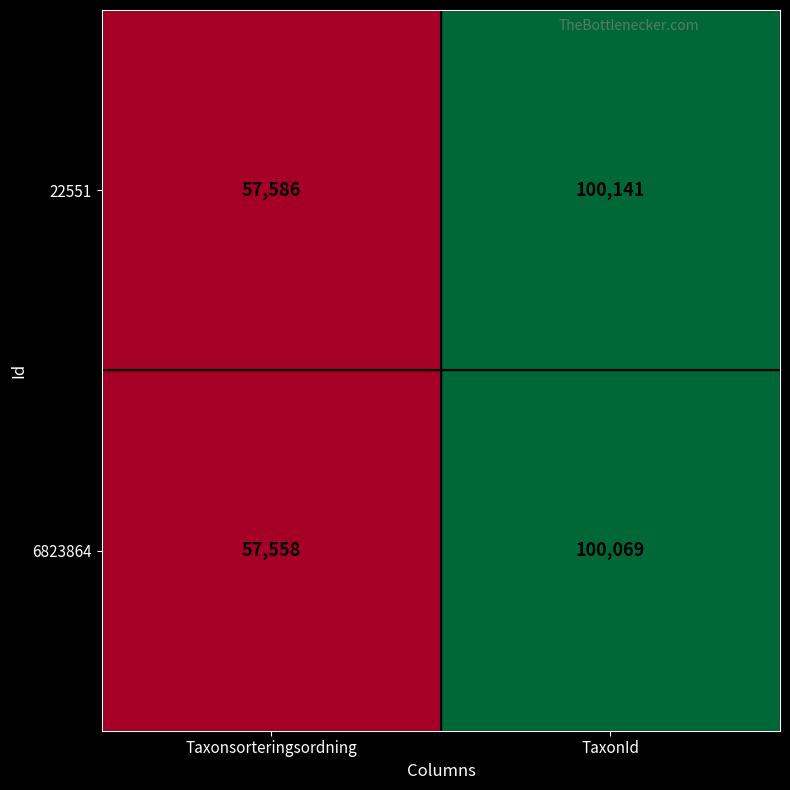

Rank the series by their average value, from highest to lowest.

22551, 6823864